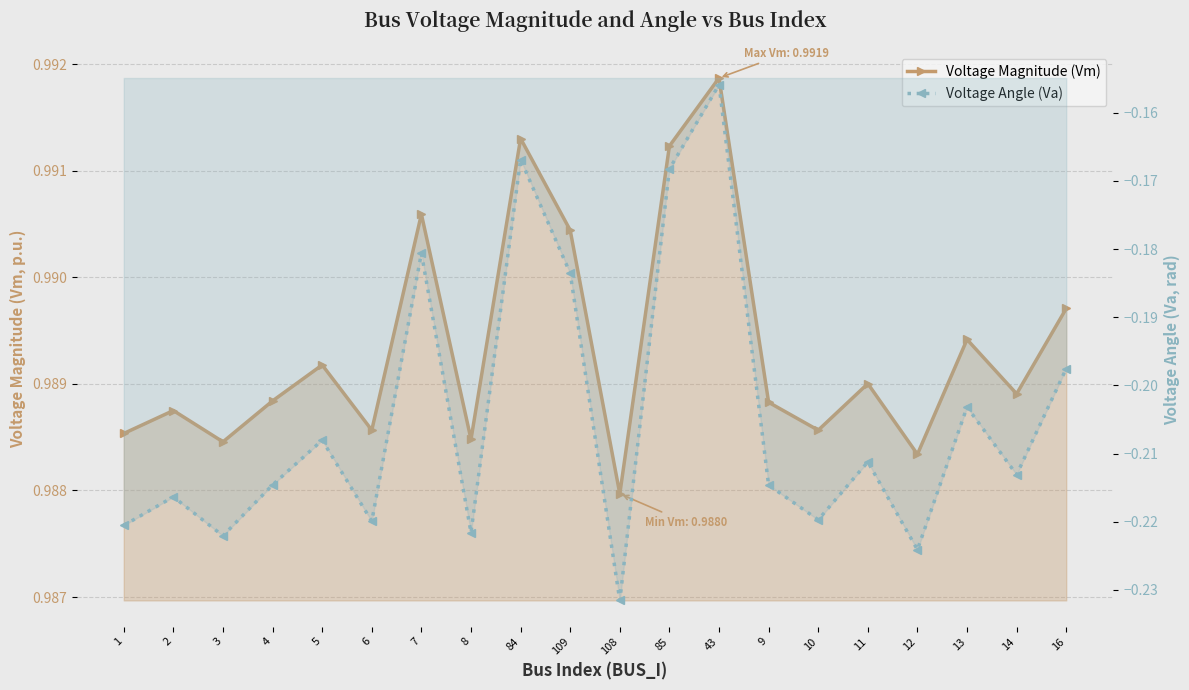

True or false: Voltage Angle (Va) and Voltage Magnitude (Vm) cross at least once.

False